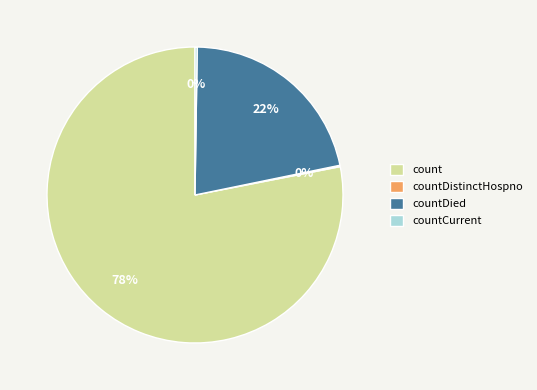

Which category accounts for the majority?

count